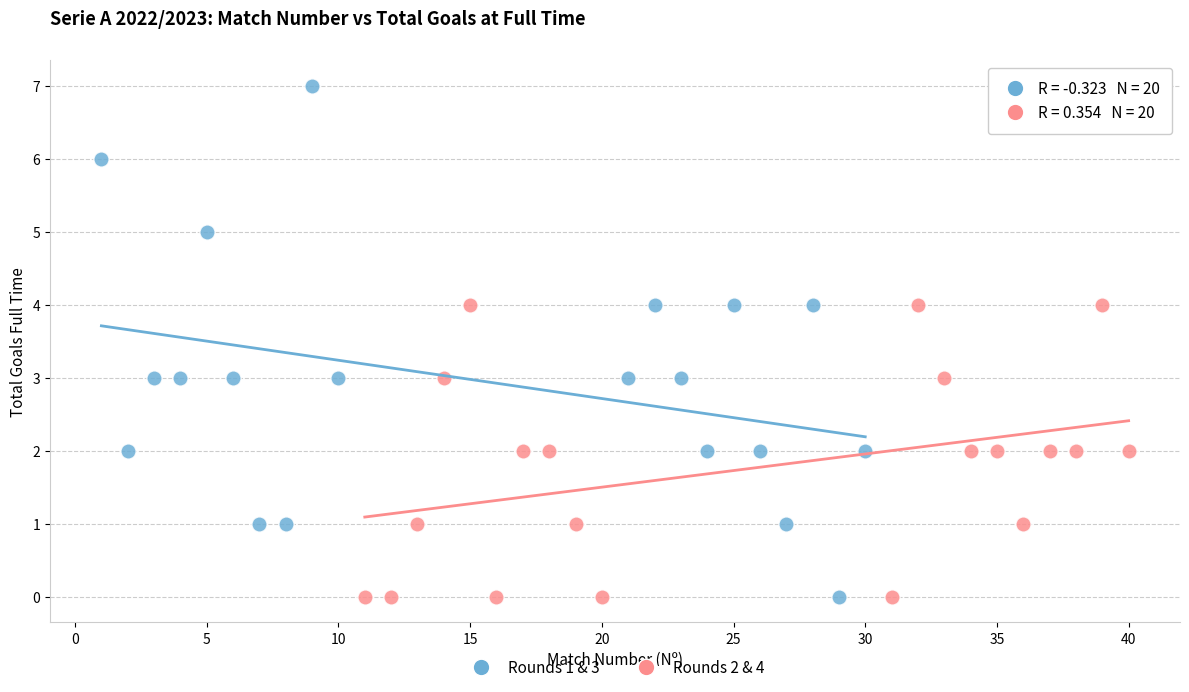

Which series reaches the maximum Y coordinate?

Rounds 1 & 3